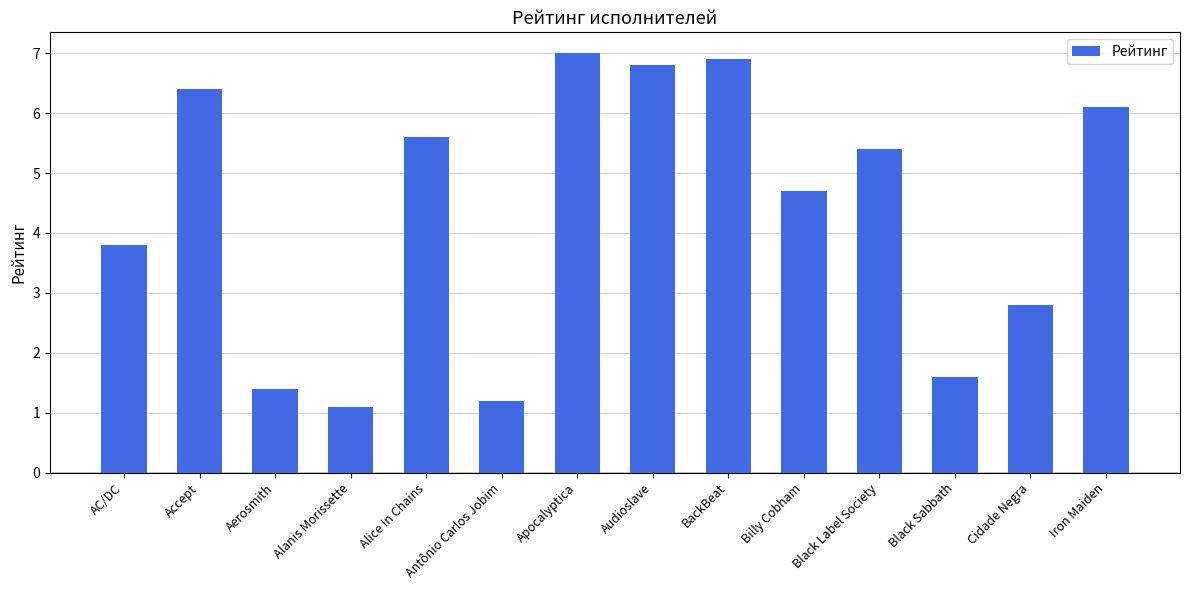

How many bars are there in total?

14